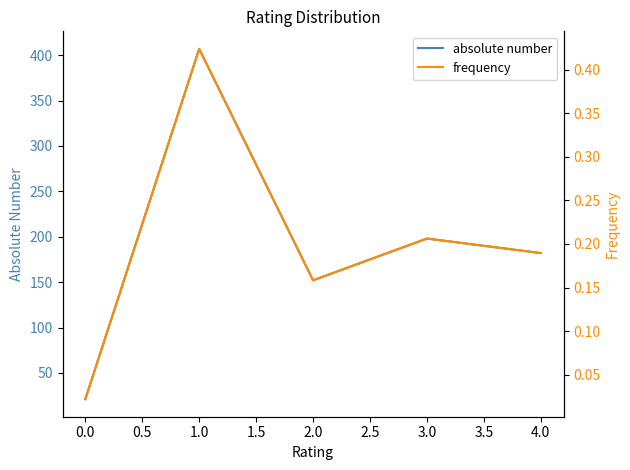

The value of absolute number at 0.0 is 21. True or false?

True